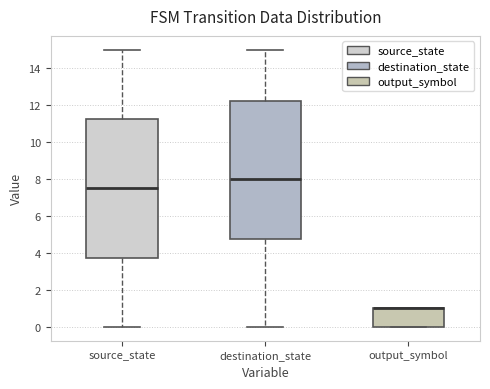

Where is the upper edge of the box for source_state on the y-axis? The values are not printed on the chart, so give them approximately, as read against the axis.

11.2